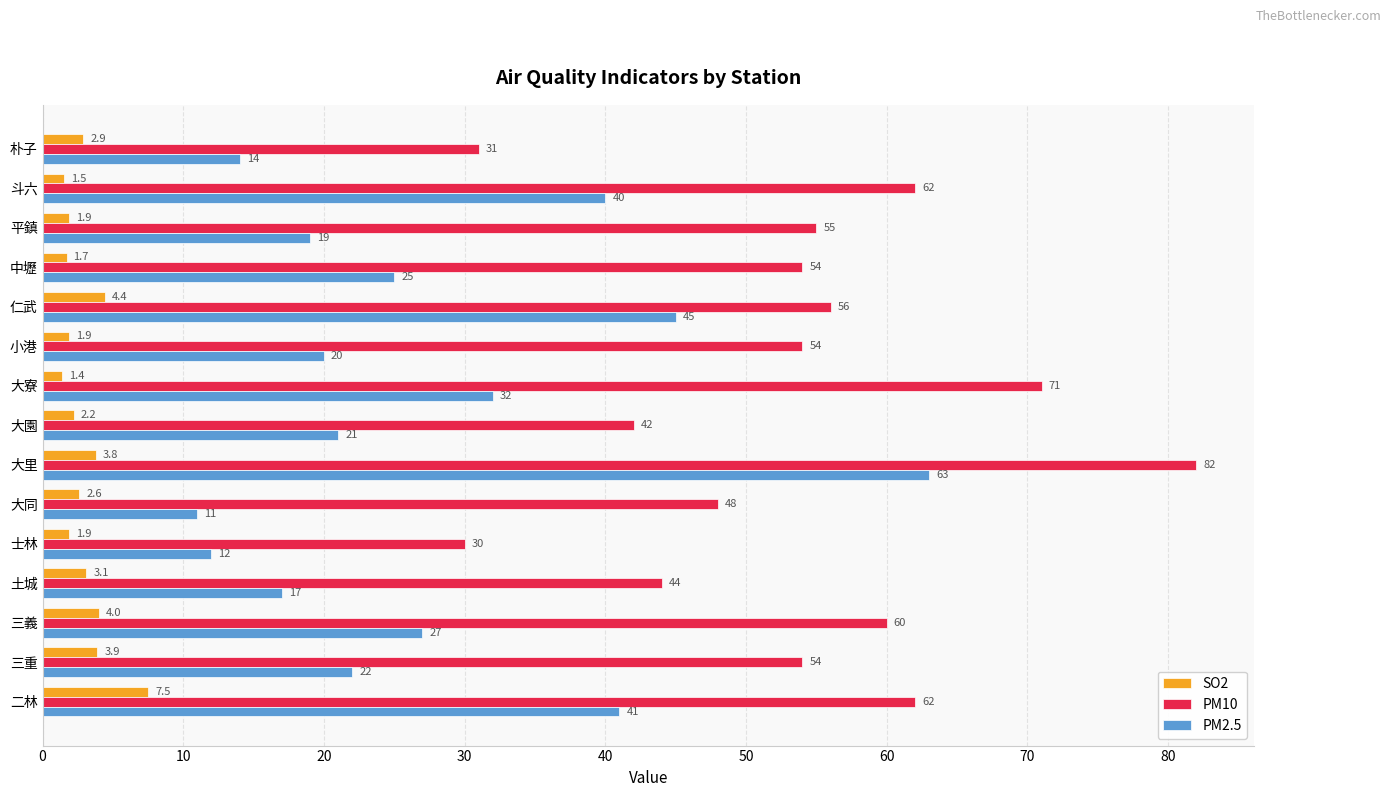

What is the sum of the PM2.5 values at 大同 and 土城?

28.0